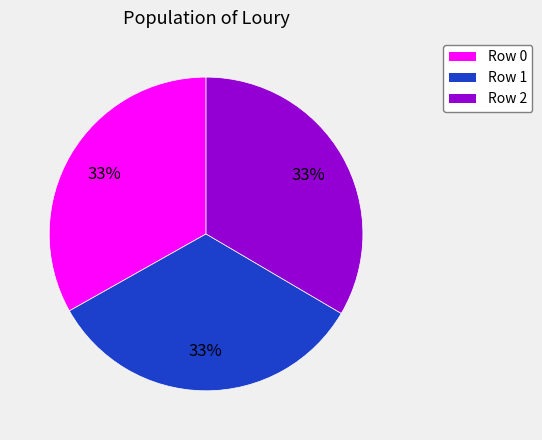

Is there any slice that represents more than half of the pie?

No